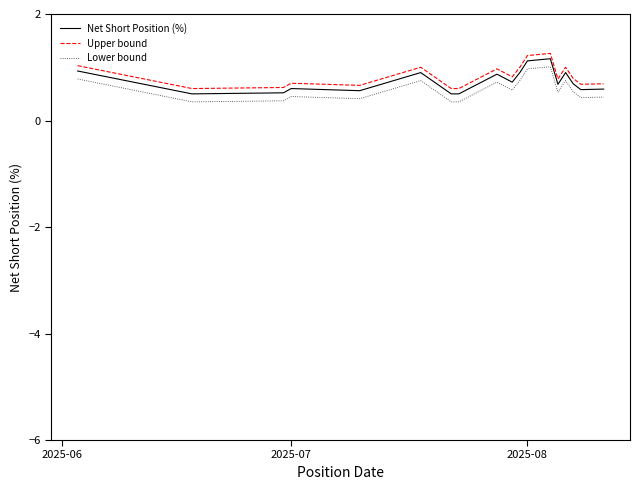

True or false: Lower bound and Upper bound cross at least once.

False